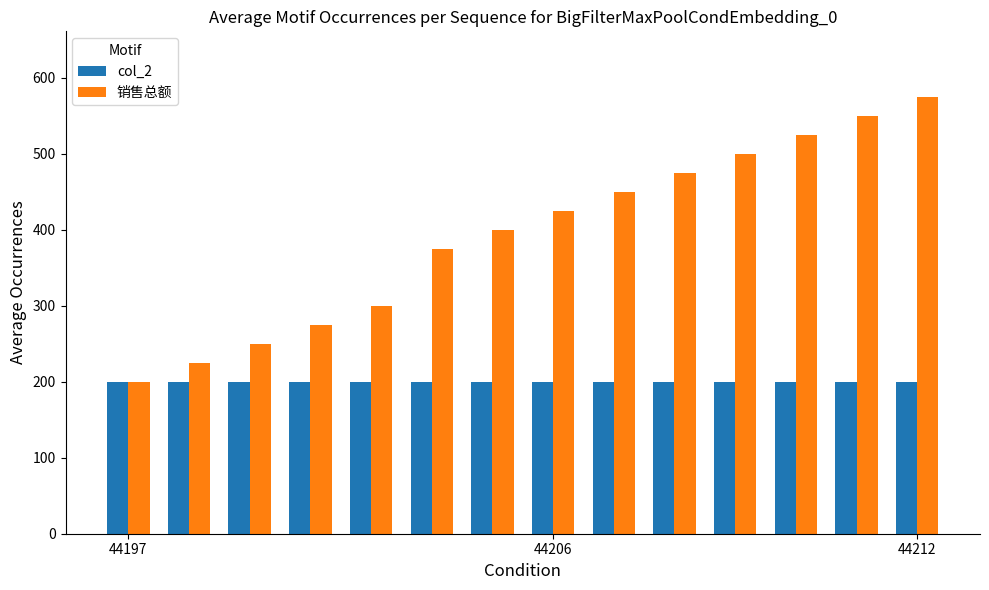

What is the difference between the second highest and minimum values in the 销售总额 series?

350